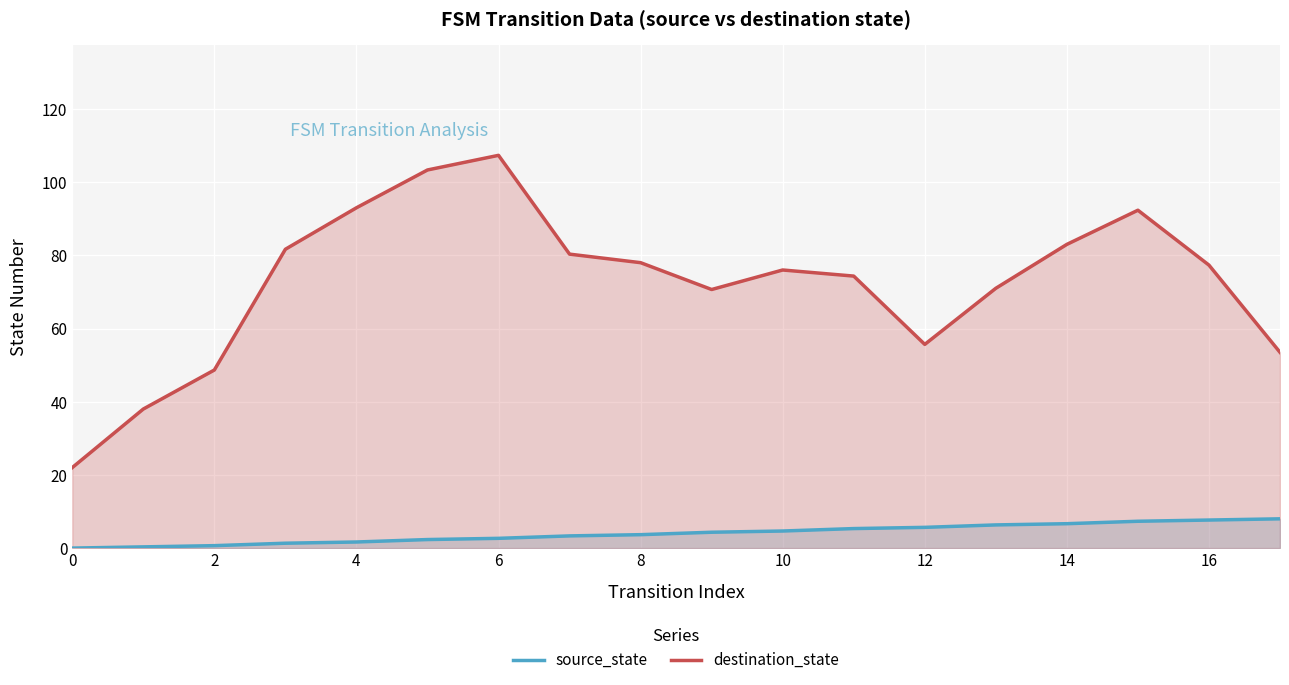

Which series has the largest total across all categories?

destination_state